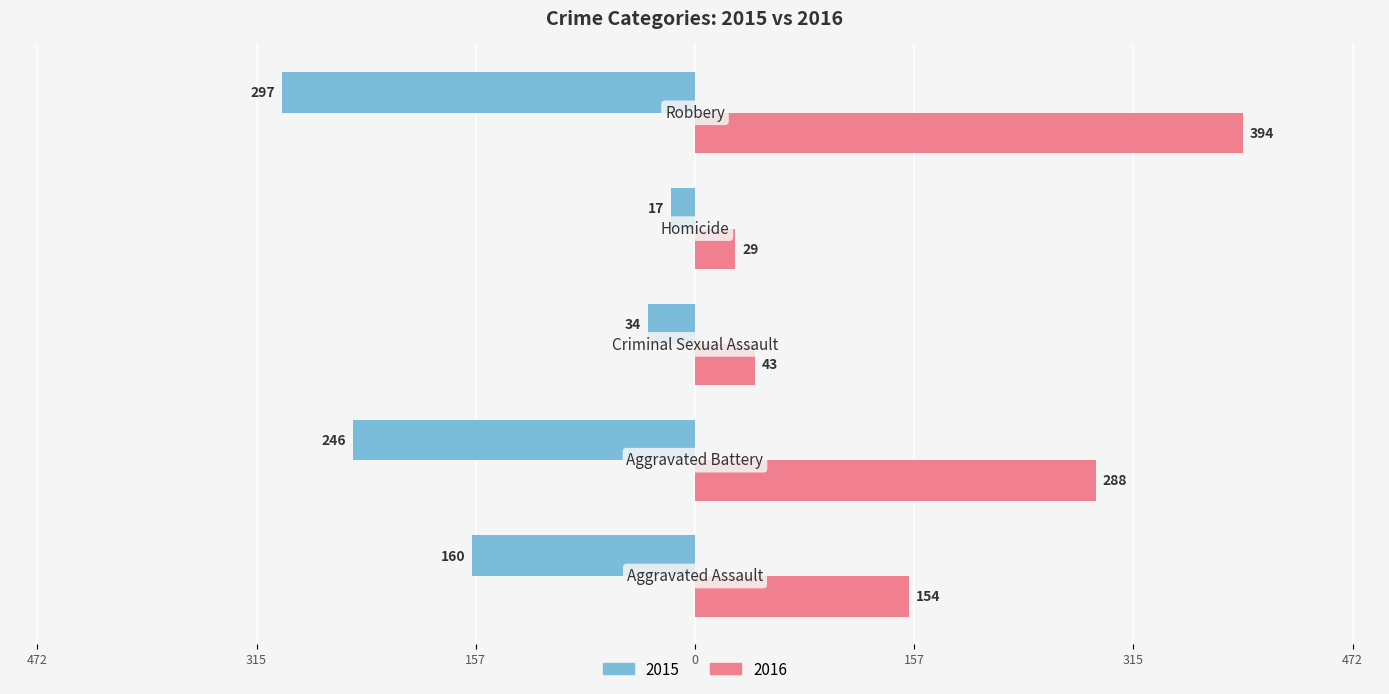

At which label is 2015 closest to -157?

Aggravated Assault